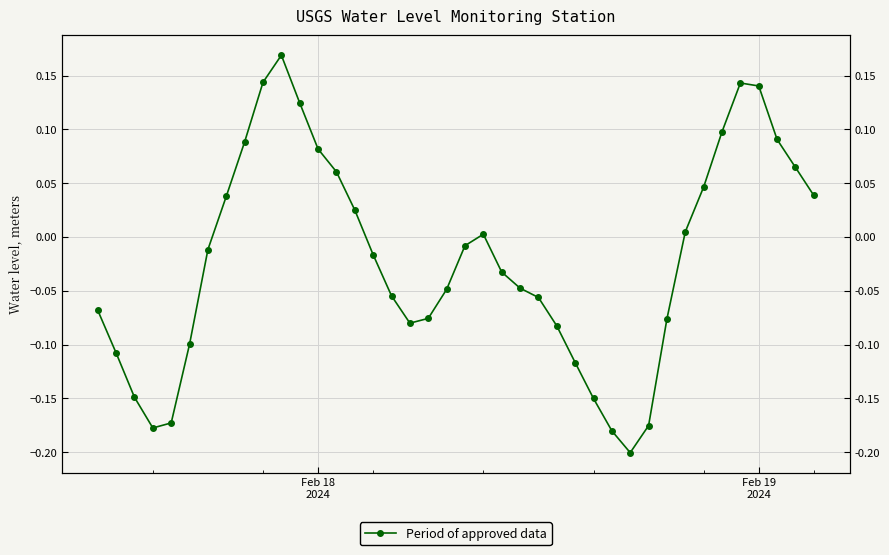

What position from the right is Feb 19 2024?

4